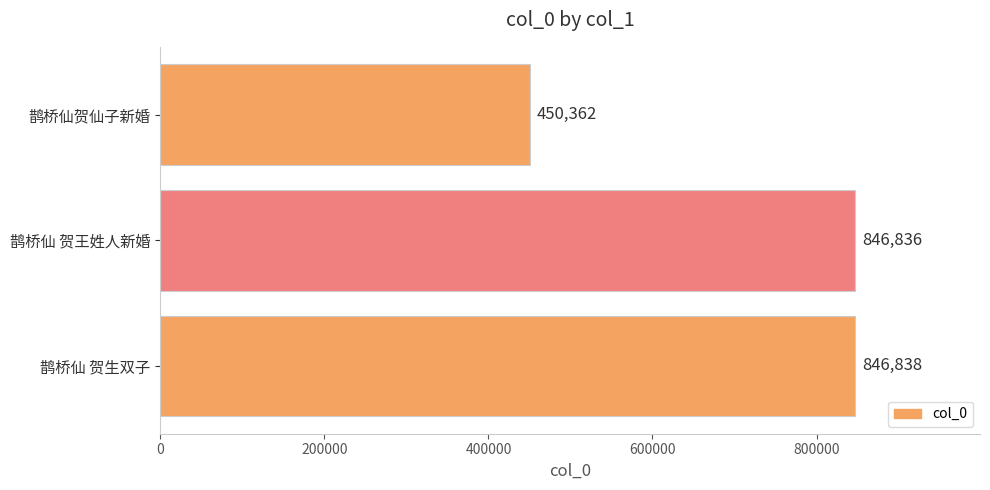

What is the difference between the maximum and second lowest values?

2